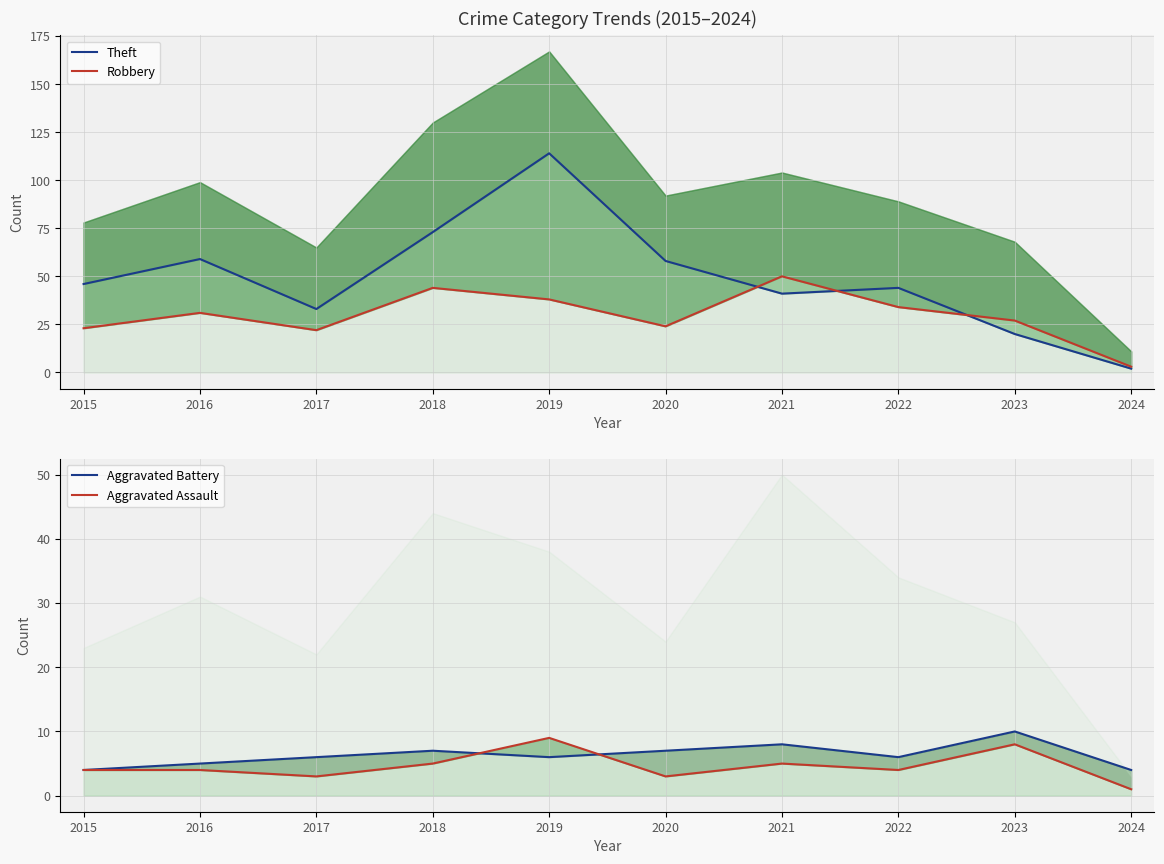

What is the lowest value of the Theft series?

2